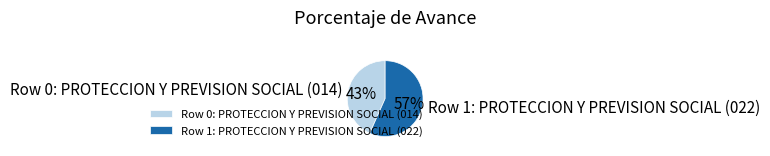

Do Row 0: PROTECCION Y PREVISION SOCIAL (014) and Row 1: PROTECCION Y PREVISION SOCIAL (022) together represent more than half of the pie?

Yes